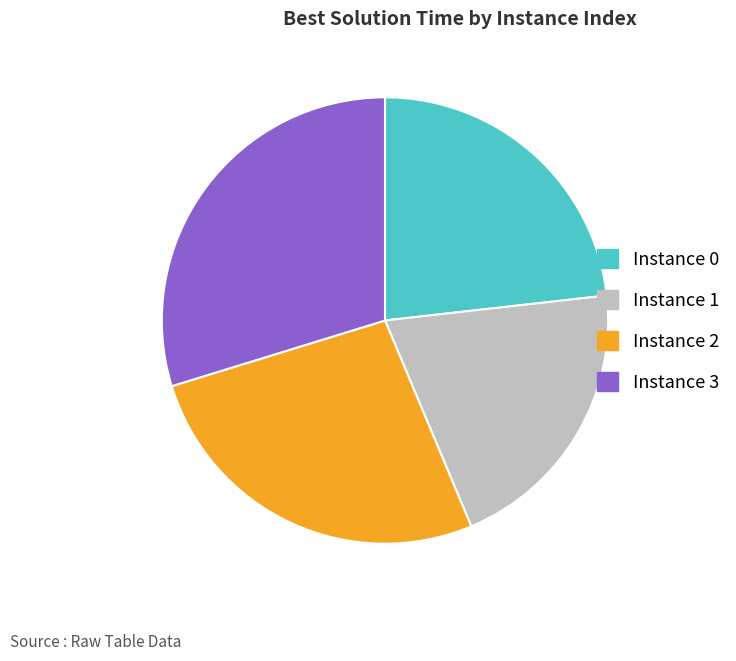

Do Instance 3 and Instance 0 together represent more than half of the pie?

Yes